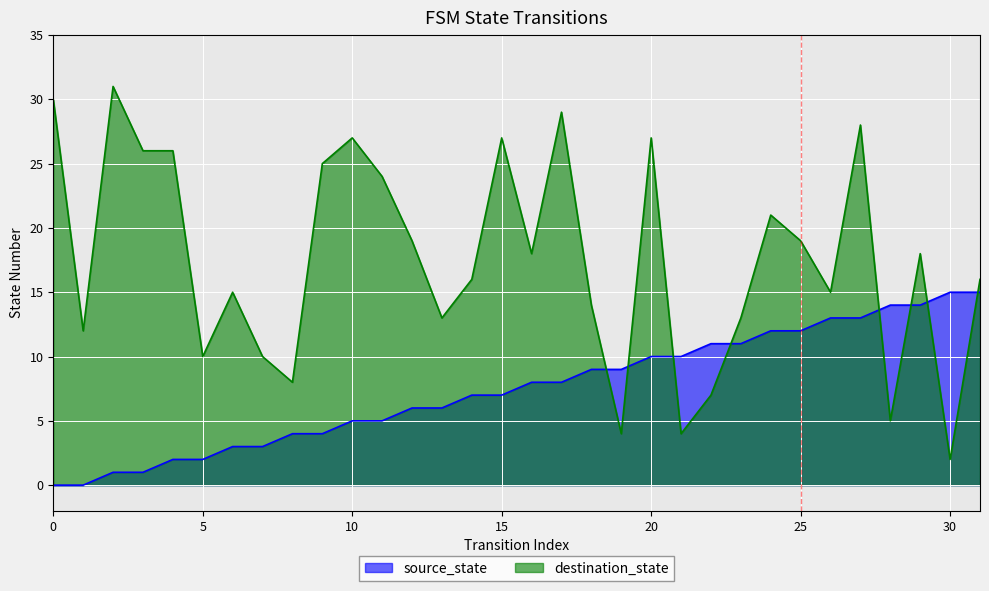

At 3, list the series in order from smallest to largest.

source_state, destination_state